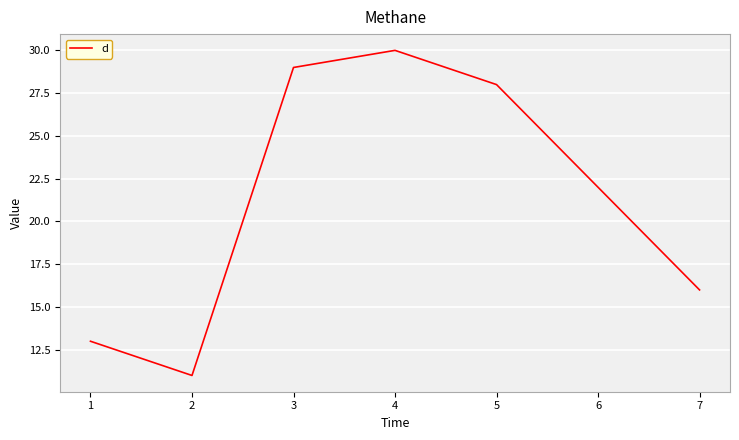

Rank the categories by value from highest to lowest.

4, 3, 5, 6, 7, 1, 2